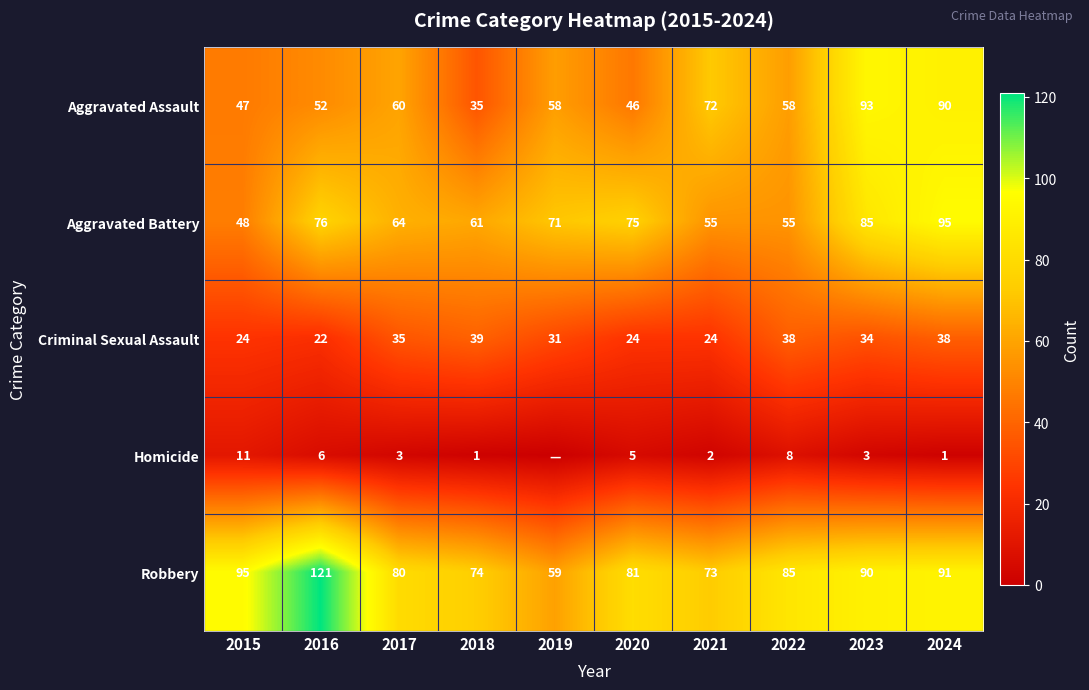

Which category has the lowest value across all series?

2019